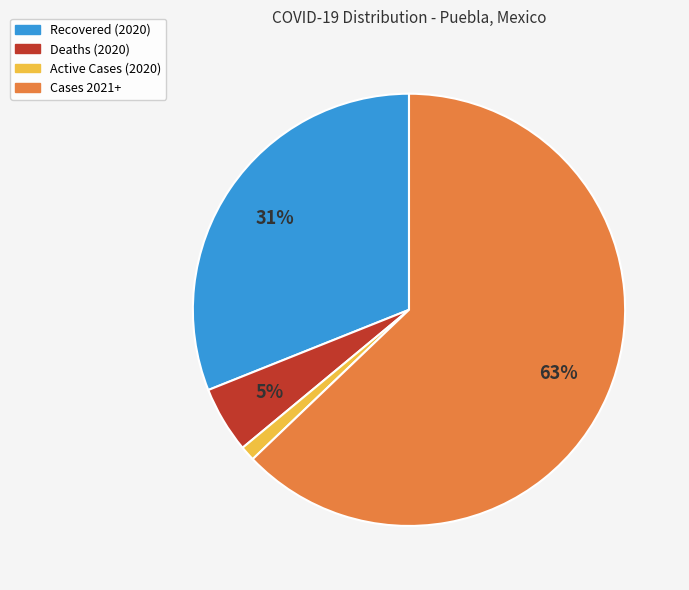

To the nearest percent, what is the difference between the largest and smallest slice percentages?

62%